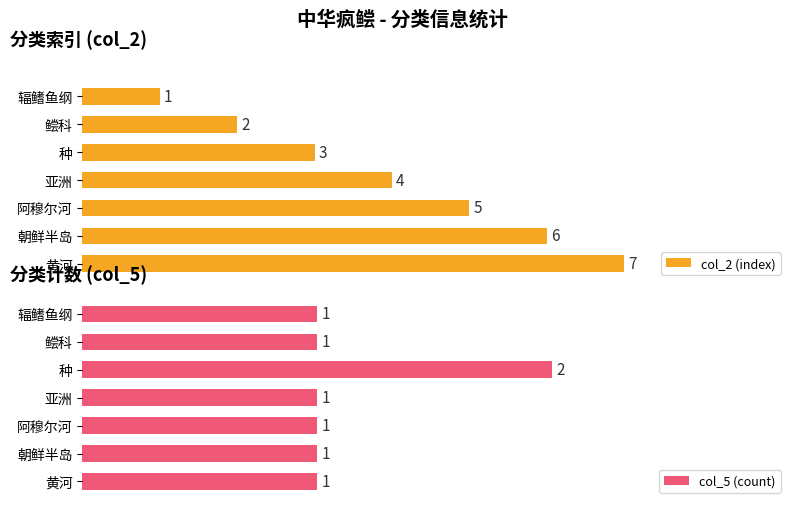

What is the average value of the col_5 (count) series?

1